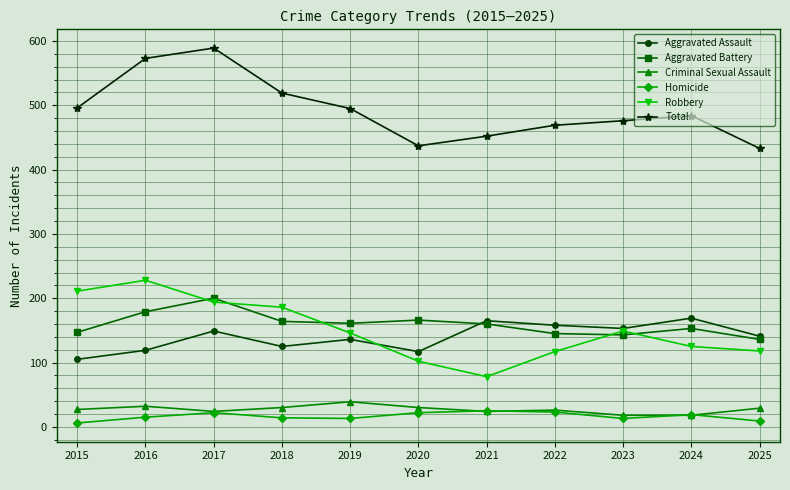

How many lines are shown in the chart?

6